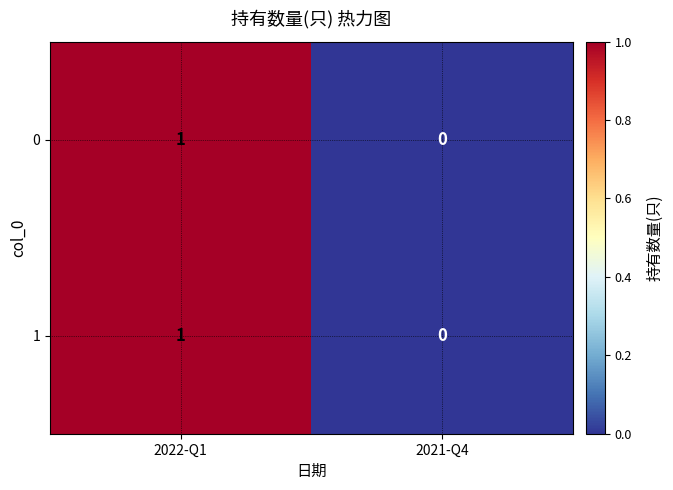

Which label corresponds to the largest value in the chart?

2022-Q1